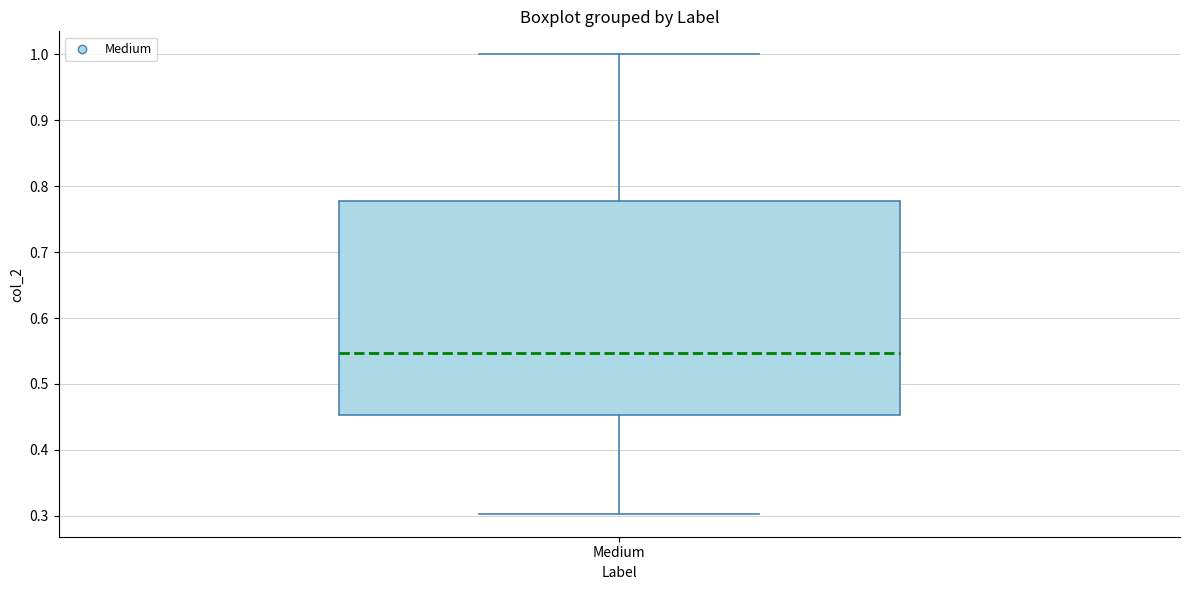

Where is the lower edge of the box for Medium on the y-axis? The values are not printed on the chart, so give them approximately, as read against the axis.

0.45